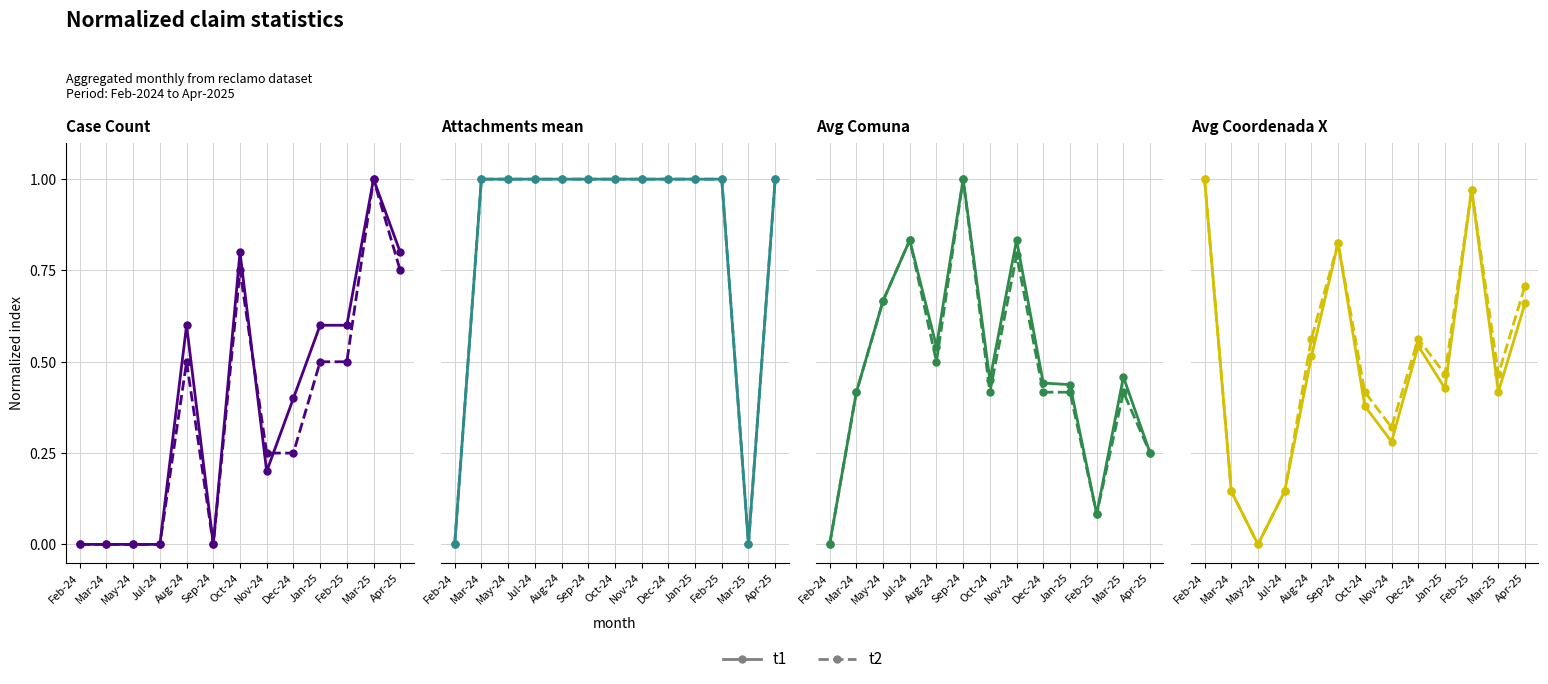

Is it true that t1 equals 0.0 at Mar-24?

False